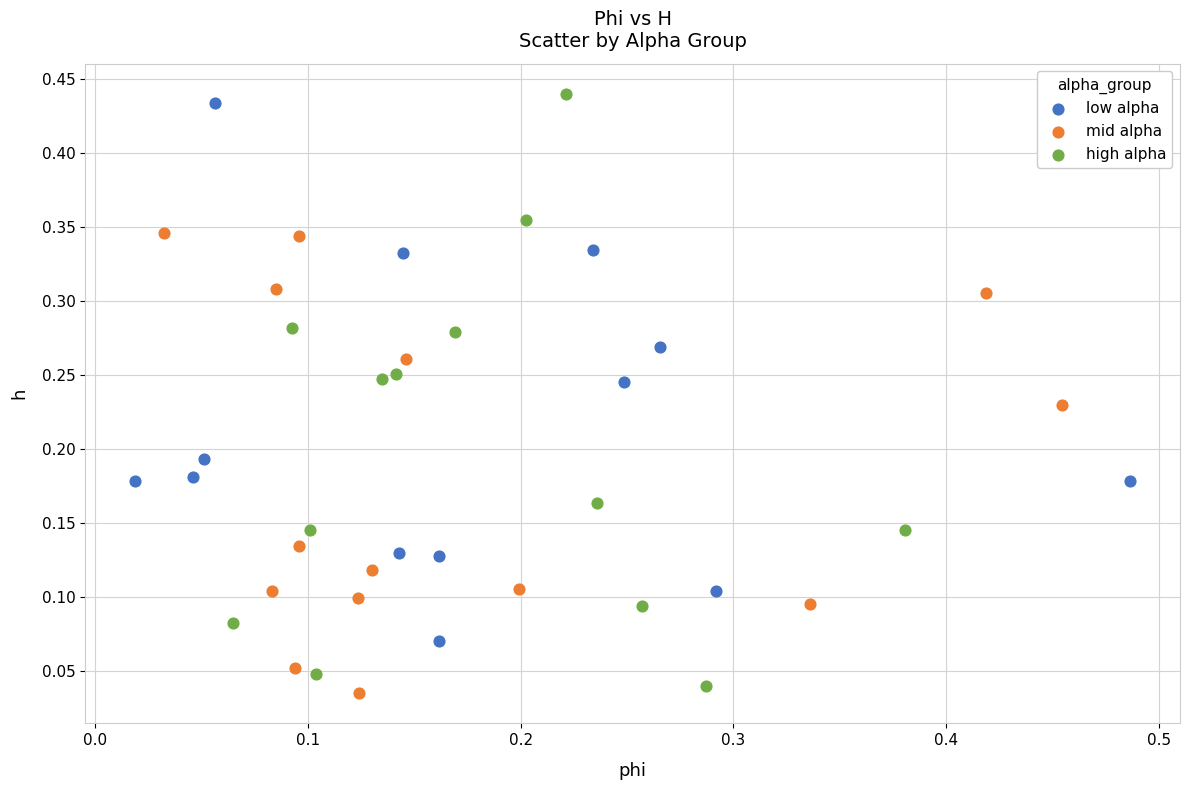

What are all the series names shown in the legend?

low alpha, mid alpha, high alpha